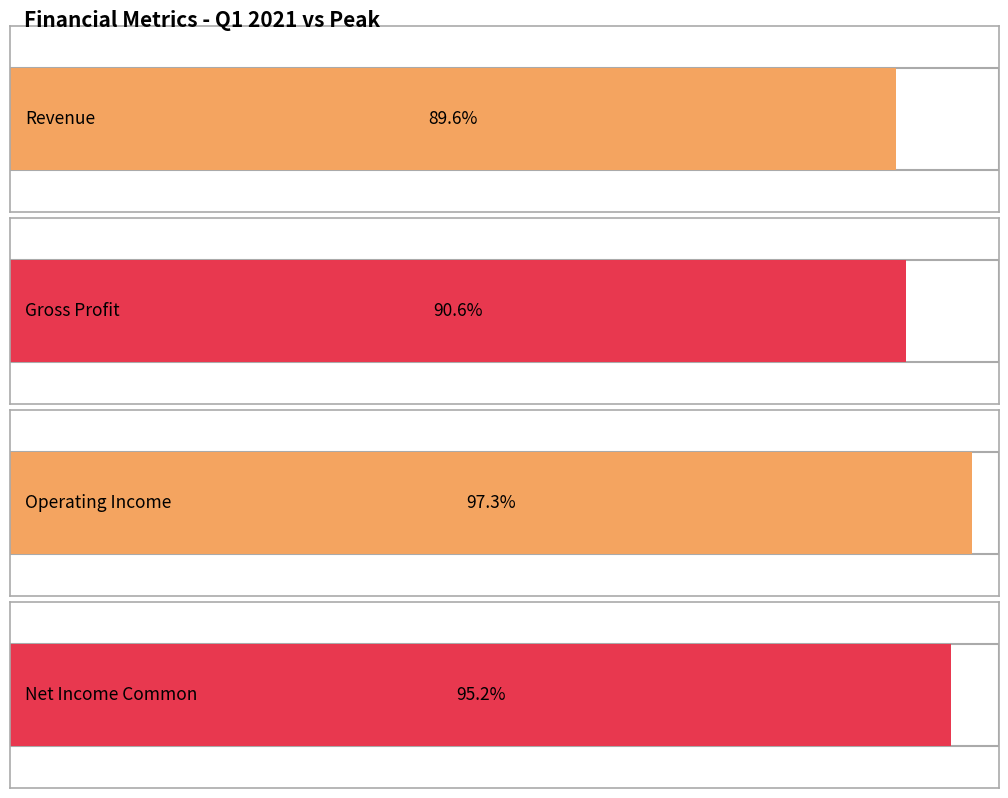

Is it true that Revenue equals 10621483380 at 2020-06-30?

False